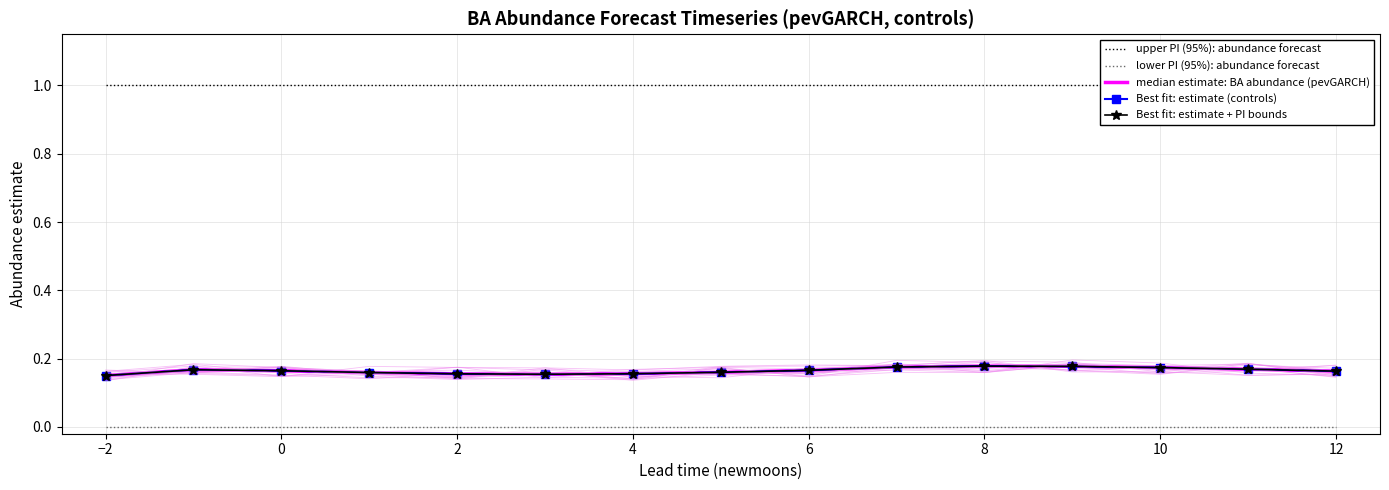

What is the spread (max minus min) of values at 2?

1.0